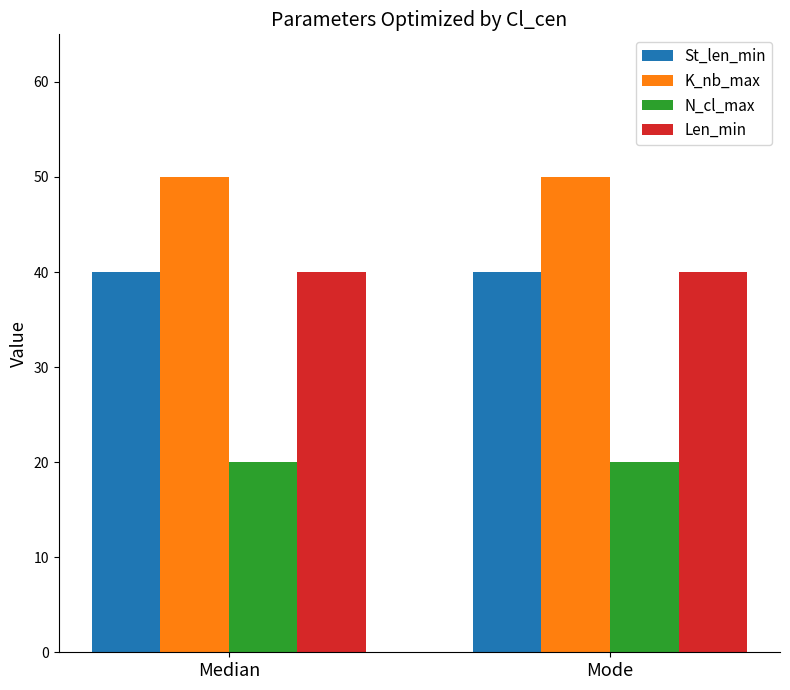

What is the minimum value shown in the chart?

20